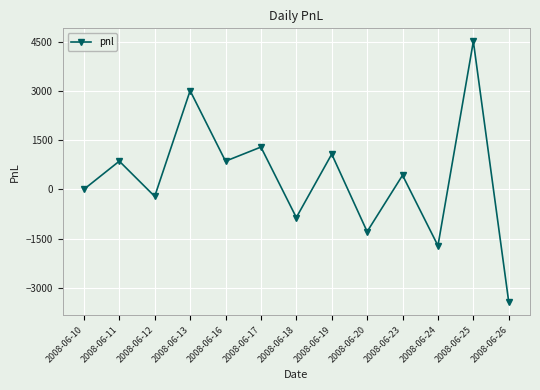

What value does the data have at 2008-06-24?

-1720